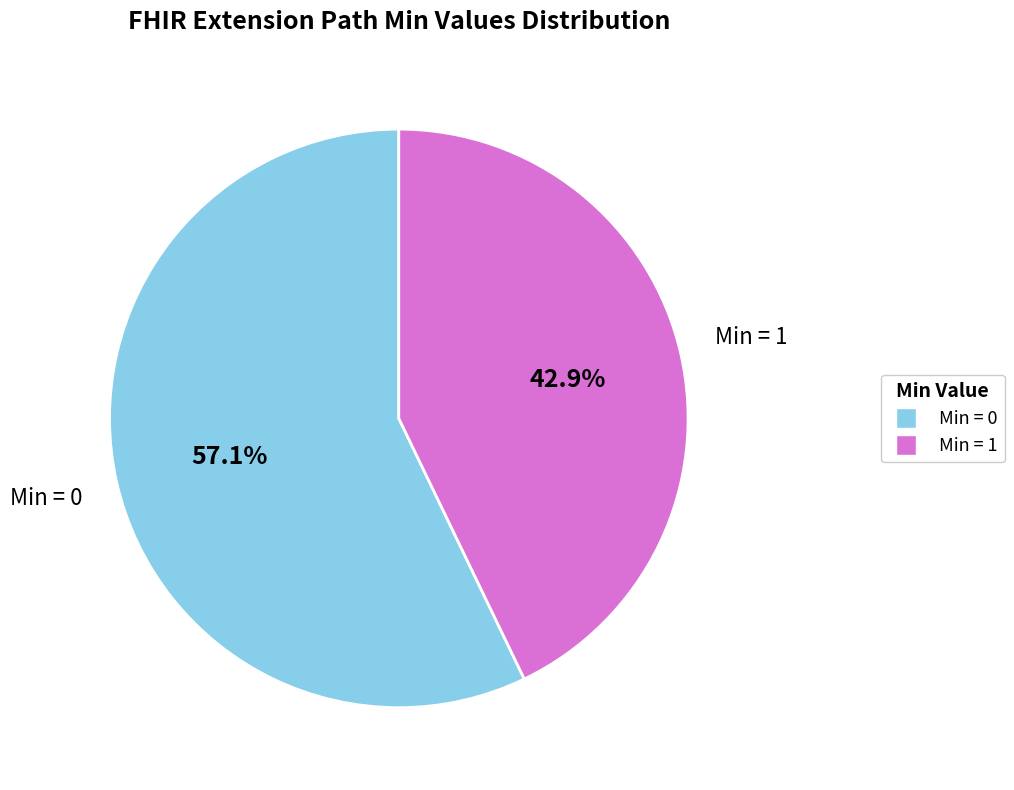

To the nearest percent, what is the difference between the largest and smallest slice percentages?

14%